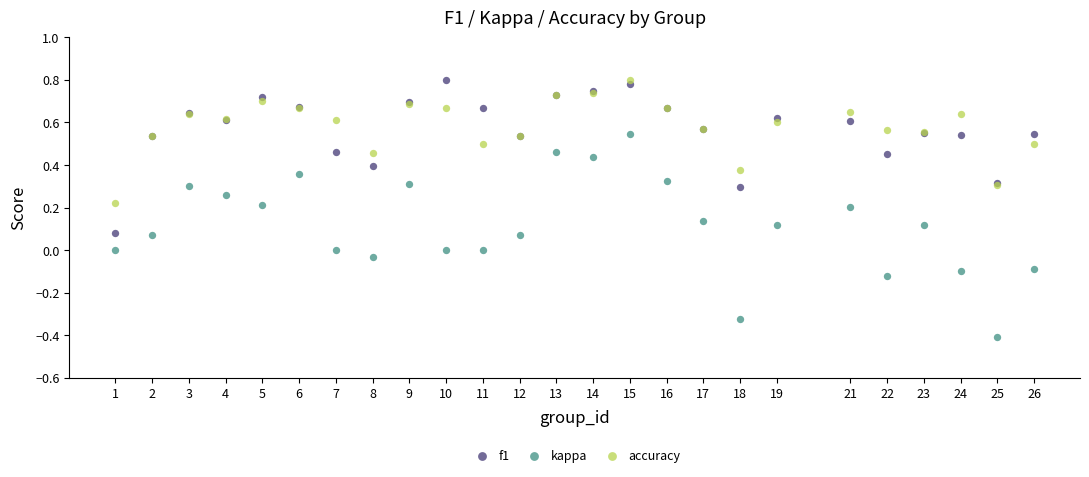

What is the X range (max minus min) for the scatter plot?

25.0